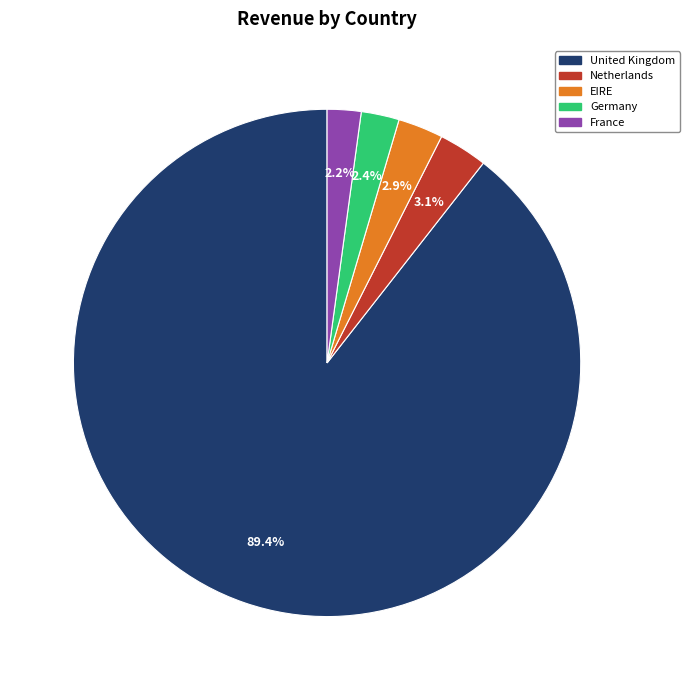

Approximately how many times larger is the value at France compared to Germany?

0.9